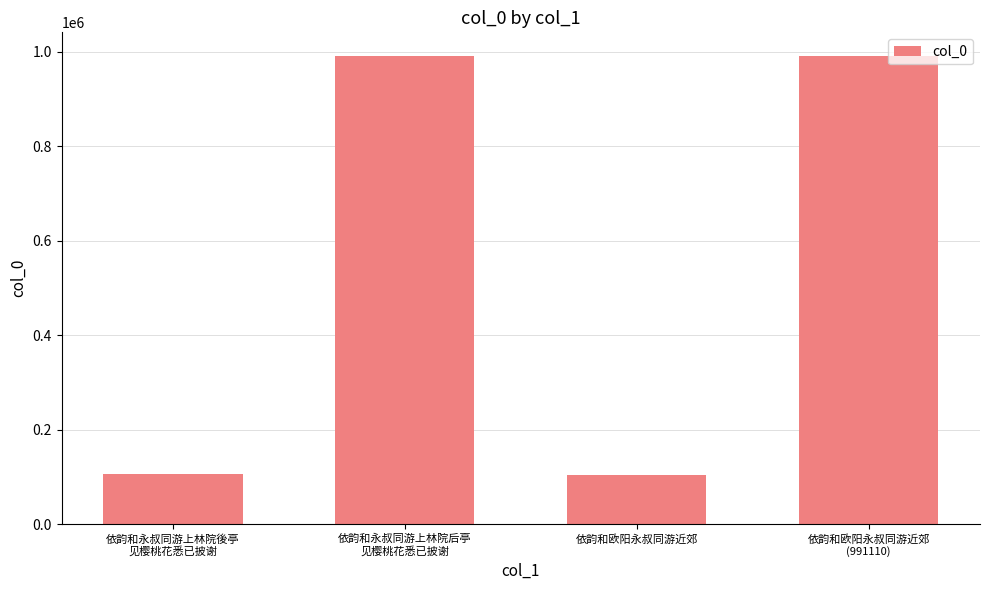

The chart shows a value of 991070 at 依韵和永叔同游上林院后亭
见樱桃花悉已披谢. True or false?

True